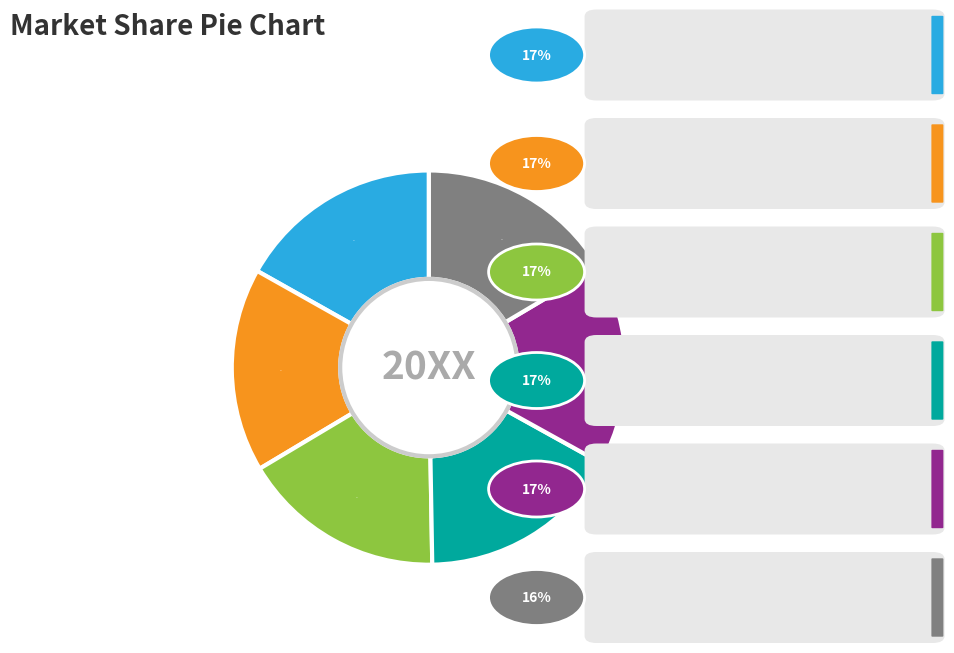

To the nearest percent, what is the average slice percentage?

17%